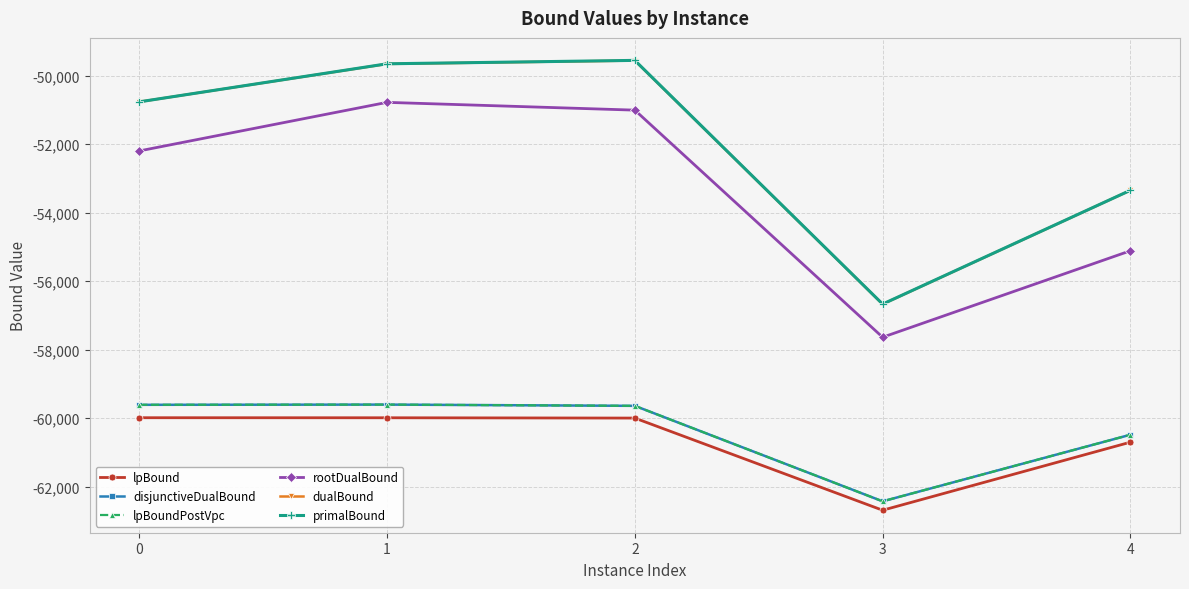

Is this an area chart (filled region under the line)?

No